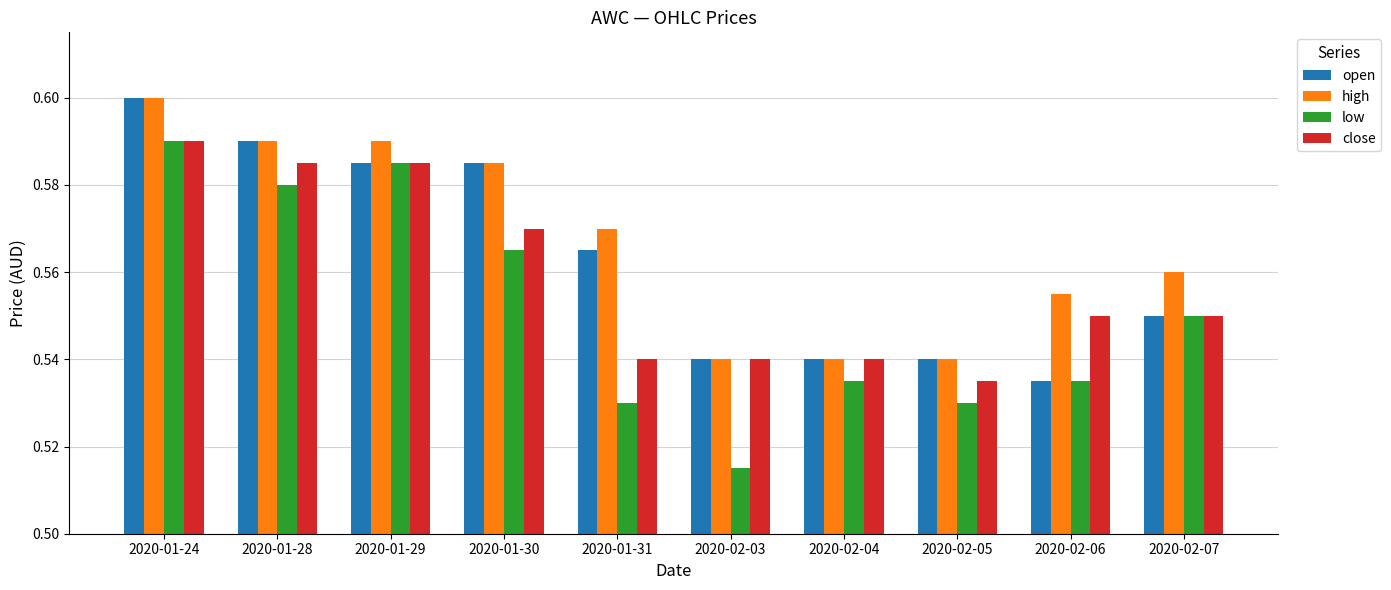

How many groups of bars are there?

10